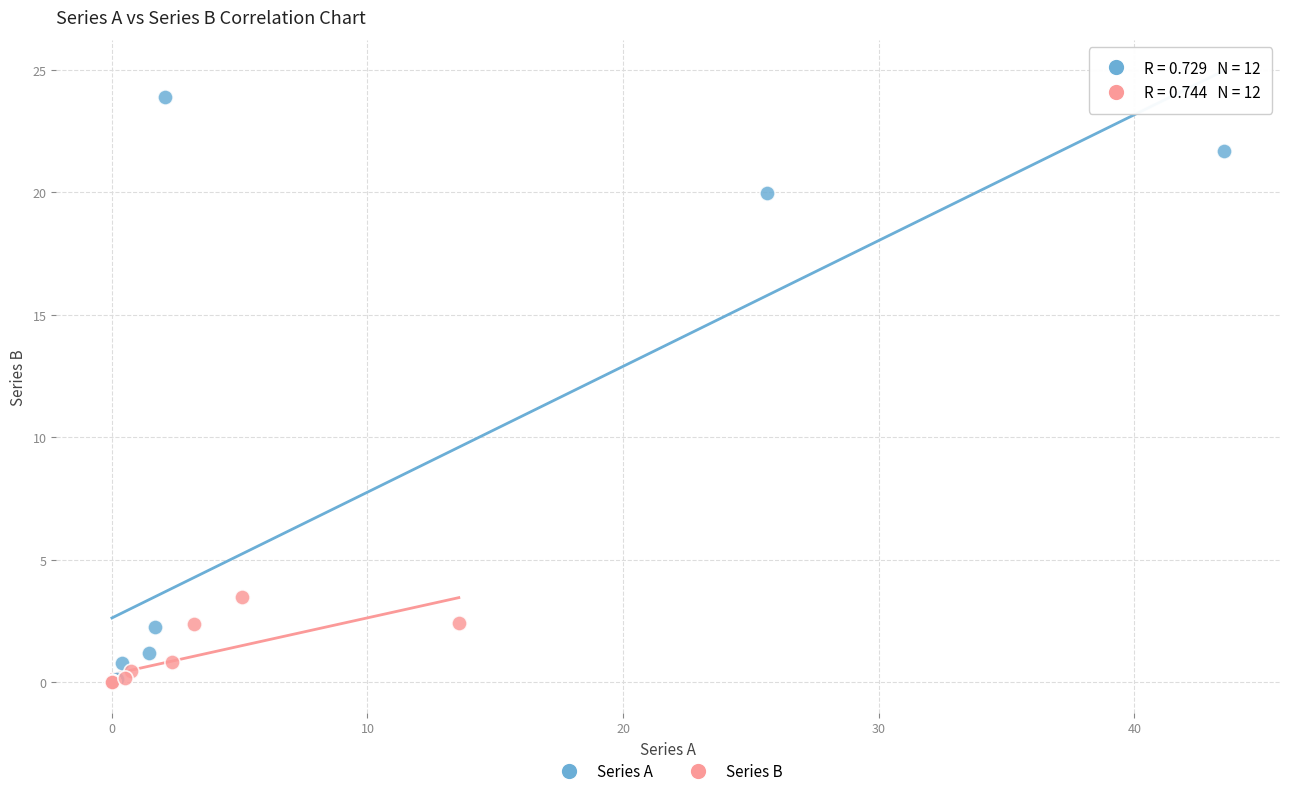

What are all the series names shown in the legend?

Series A, Series B